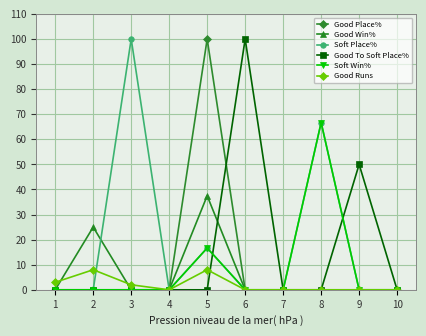

Reading left to right, extract all data points from this chart.

Good Place%: 1=0.0	2=0.0	3=0.0	4=0.0	5=100.0	6=0.0	7=0.0	8=0.0	9=0.0	10=0.0
Good Win%: 1=0.0	2=25.0	3=0.0	4=0.0	5=37.5	6=0.0	7=0.0	8=0.0	9=0.0	10=0.0
Soft Place%: 1=0.0	2=0.0	3=100.0	4=0.0	5=16.7	6=0.0	7=0.0	8=66.7	9=0.0	10=0.0
Good To Soft Place%: 1=0.0	2=0.0	3=0.0	4=0.0	5=0.0	6=100.0	7=0.0	8=0.0	9=50.0	10=0.0
Soft Win%: 1=0.0	2=0.0	3=0.0	4=0.0	5=16.7	6=0.0	7=0.0	8=66.7	9=0.0	10=0.0
Good Runs: 1=3.0	2=8.0	3=2.0	4=0.0	5=8.0	6=0.0	7=0.0	8=0.0	9=0.0	10=0.0